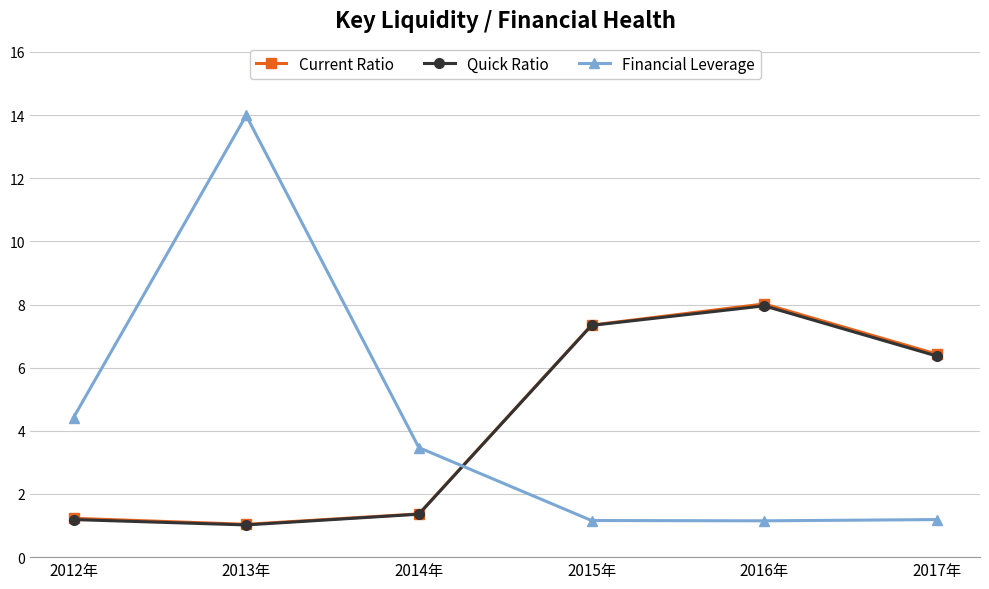

After their last crossing, which series has the higher values: Quick Ratio or Financial Leverage?

Quick Ratio